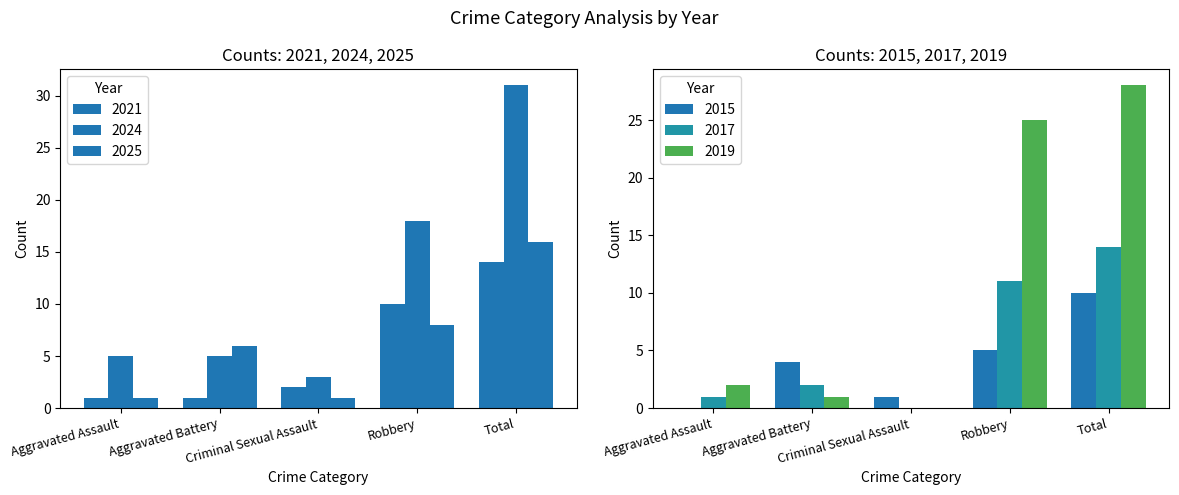

What is the value of the 2021 bar at the 5th from the left?

14